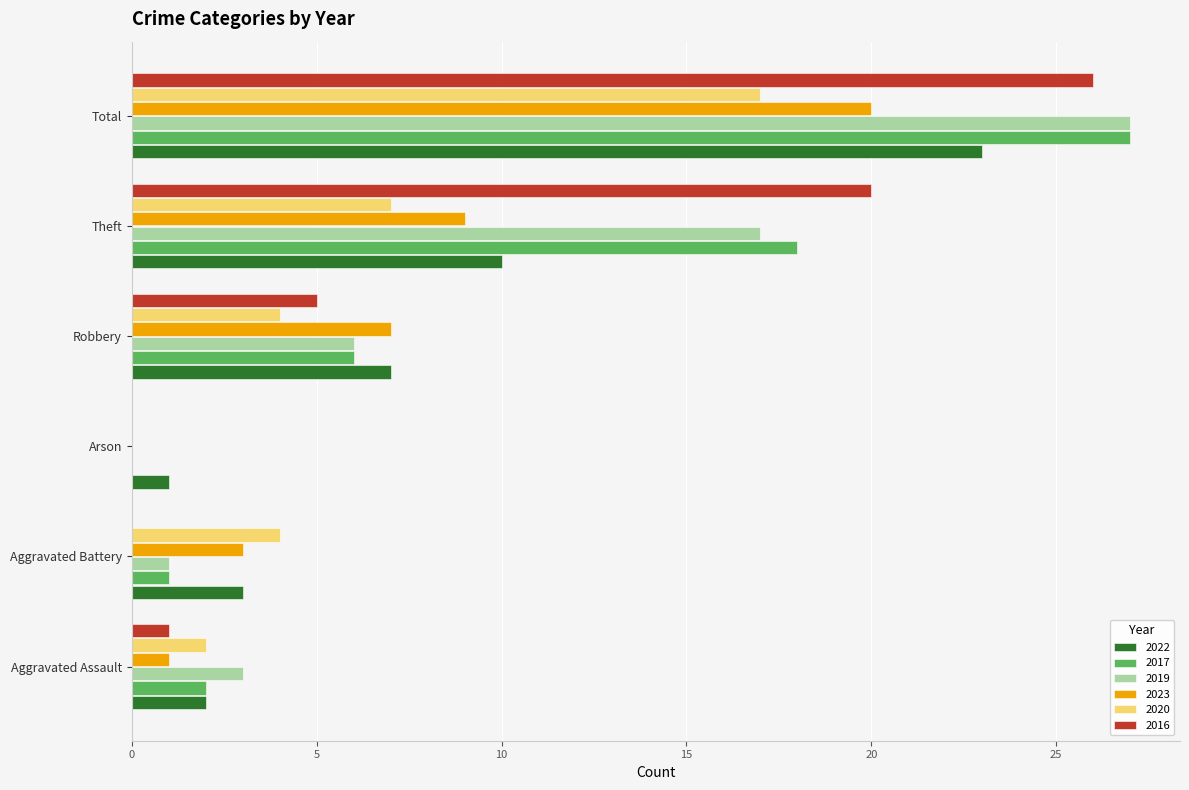

Between Robbery and Theft, which series saw the biggest shift?

2016